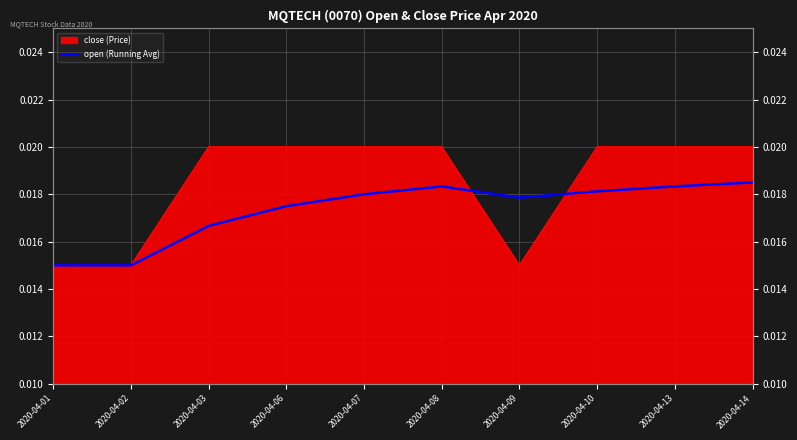

Between 2020-04-10 and 2020-04-08, which is larger?

2020-04-08